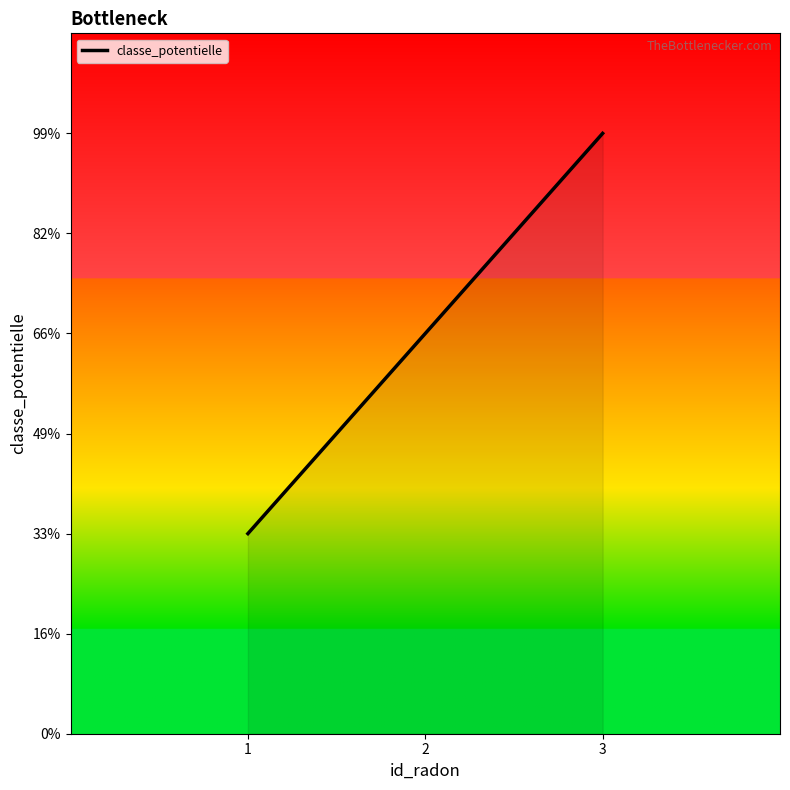

Is it true that the value at 1 is 2?

False